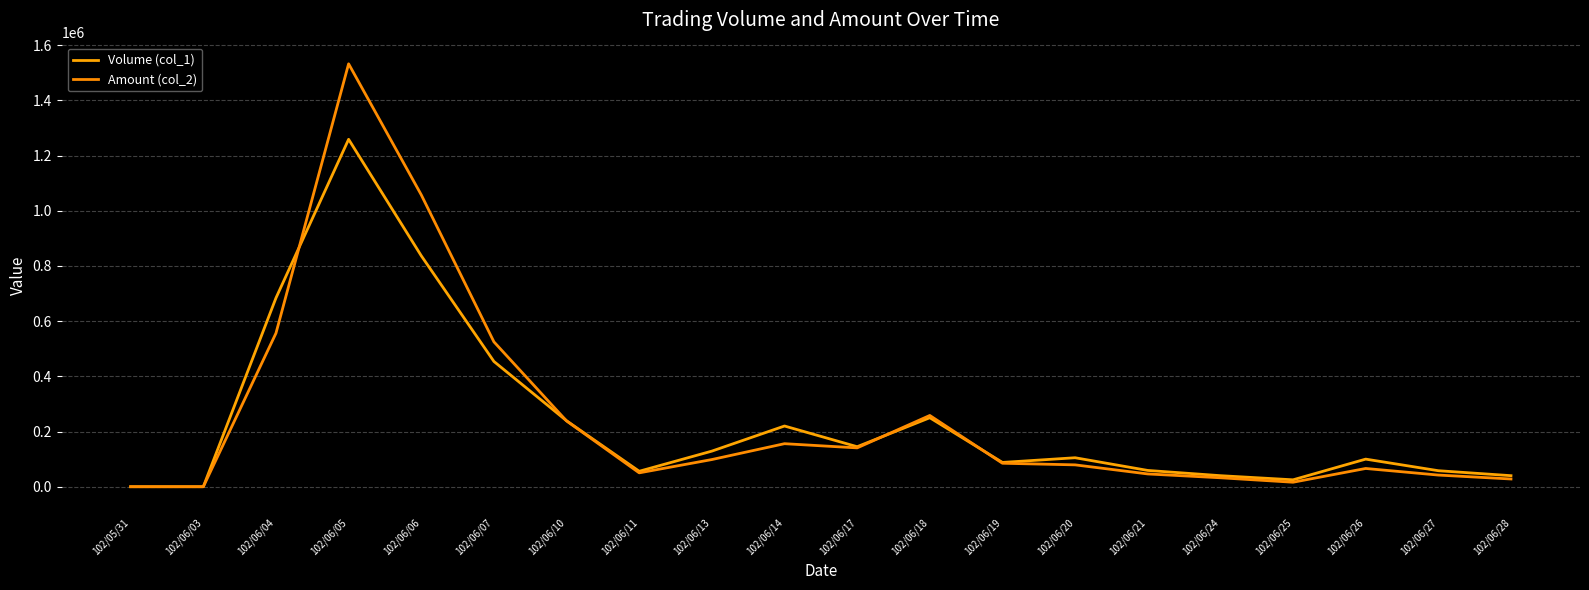

What is the difference between the maximum and minimum values in the Amount (col_2) series?

1532640